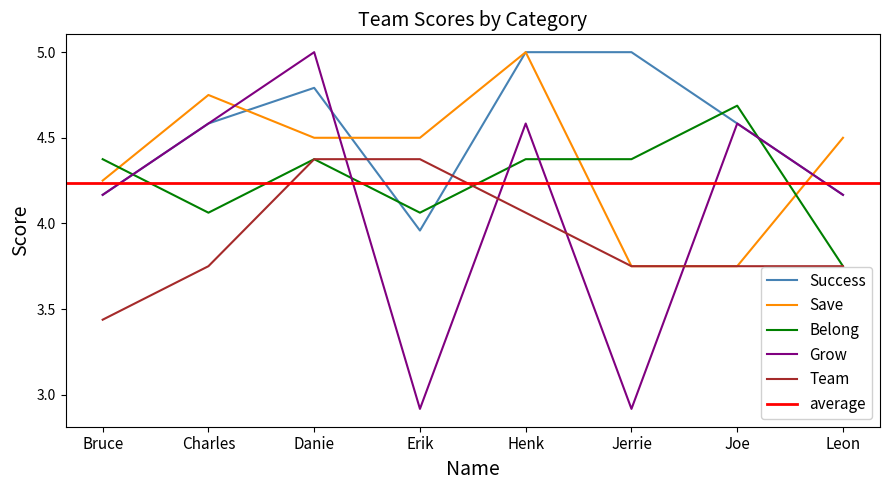

Which series has the widest spread of values?

Grow